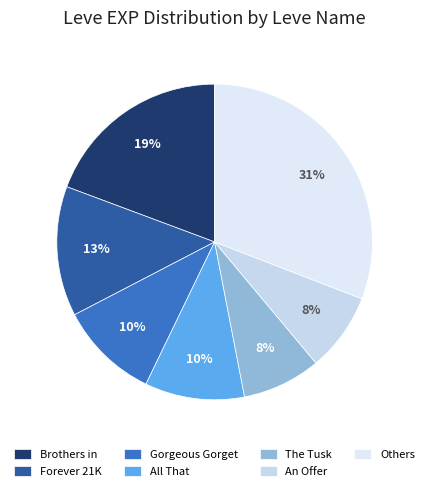

Is there any slice that represents more than half of the pie?

No